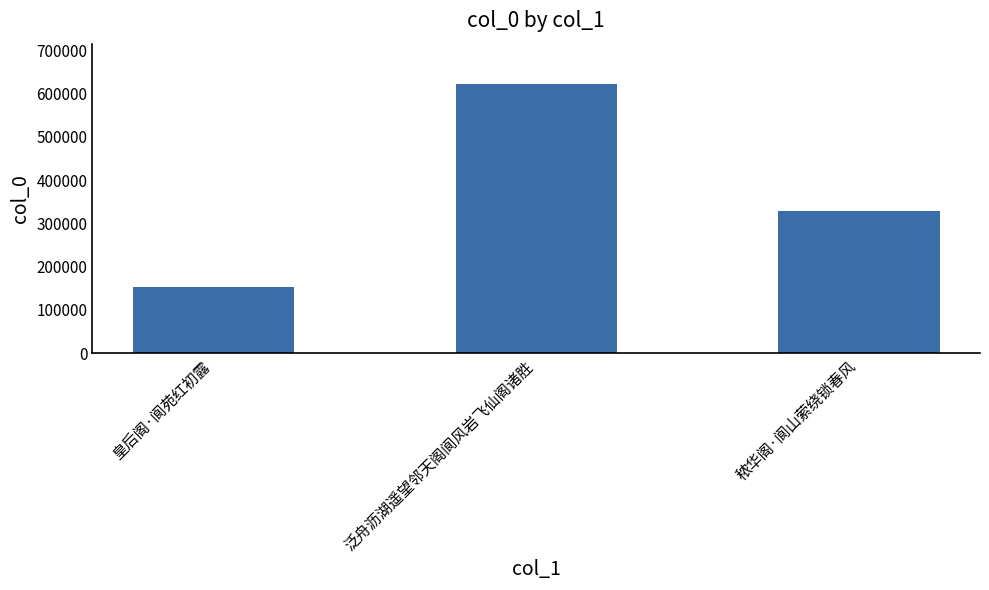

At which label is the value closest to 386795?

秾华阁·阆山萦绕锁春风